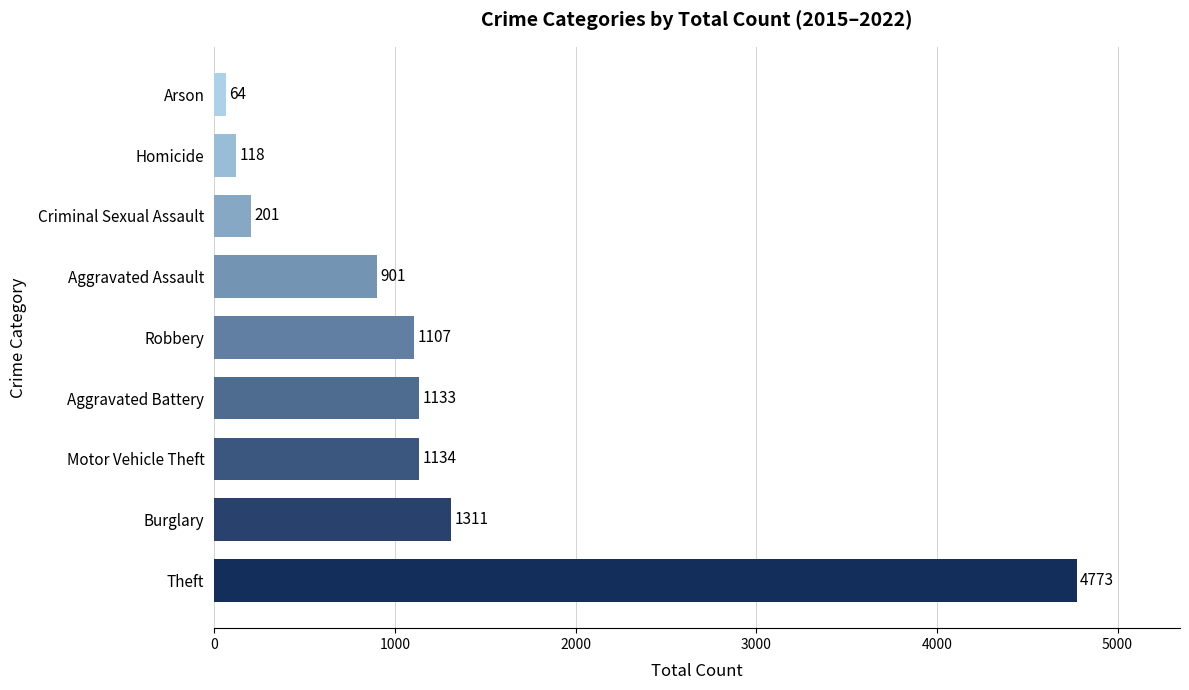

What is the greatest value displayed?

4773